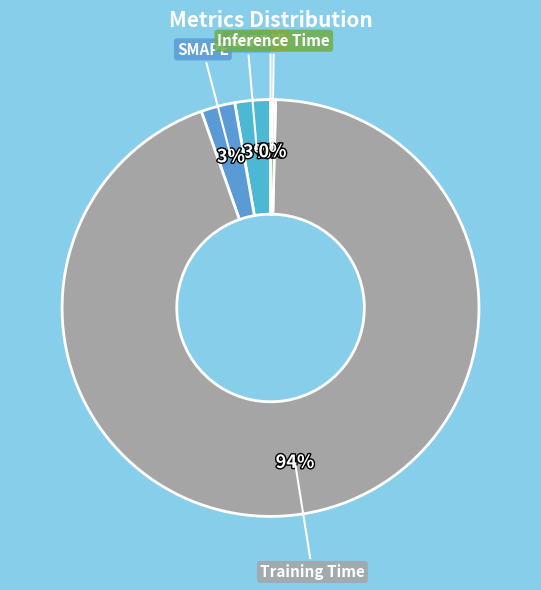

Is there a majority slice in this chart?

Yes